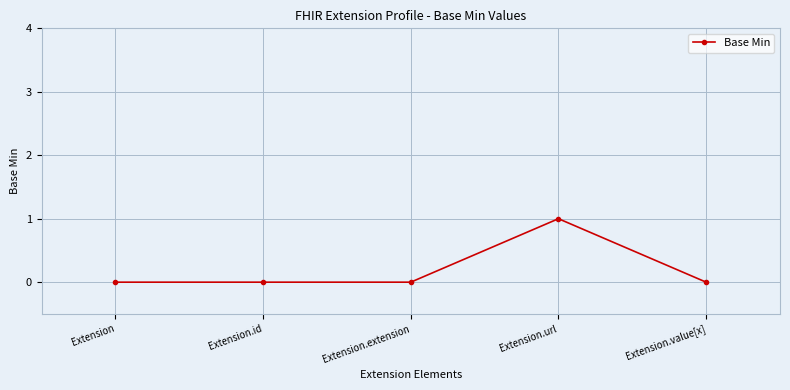

The value at Extension.extension is -1. True or false?

False